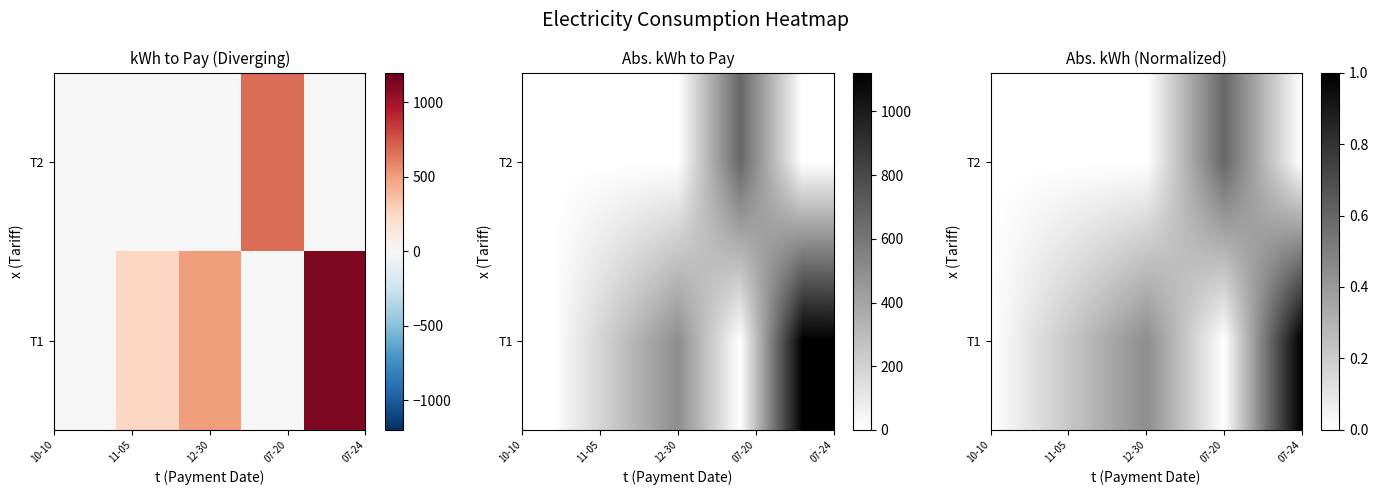

Reading left to right, extract all data points from this chart.

T1: 0	250	500	0	1122
T2: 0	0	0	667	0